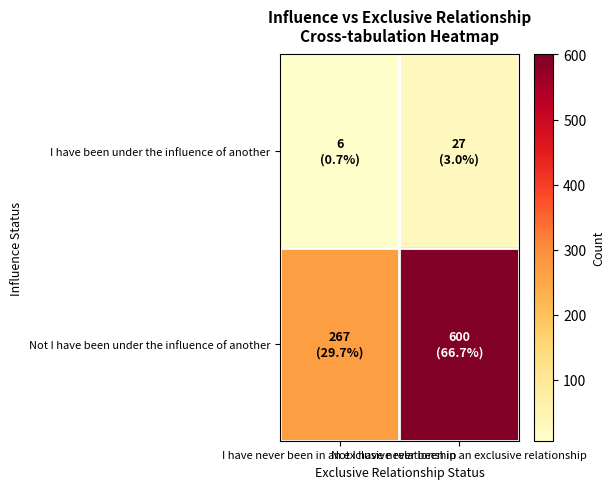

What is the sum of the Not I have been under the influence of another values at Not I have never been in an exclusive relationship and I have never been in an exclusive relationship?

867